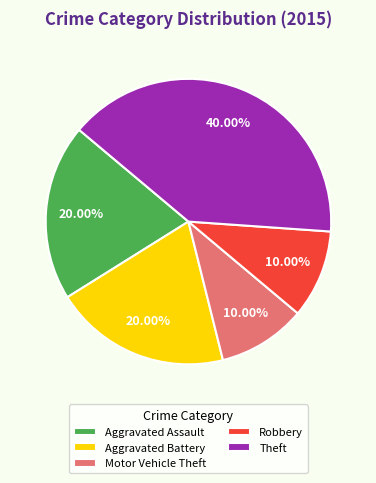

Is Robbery the majority of the pie?

No